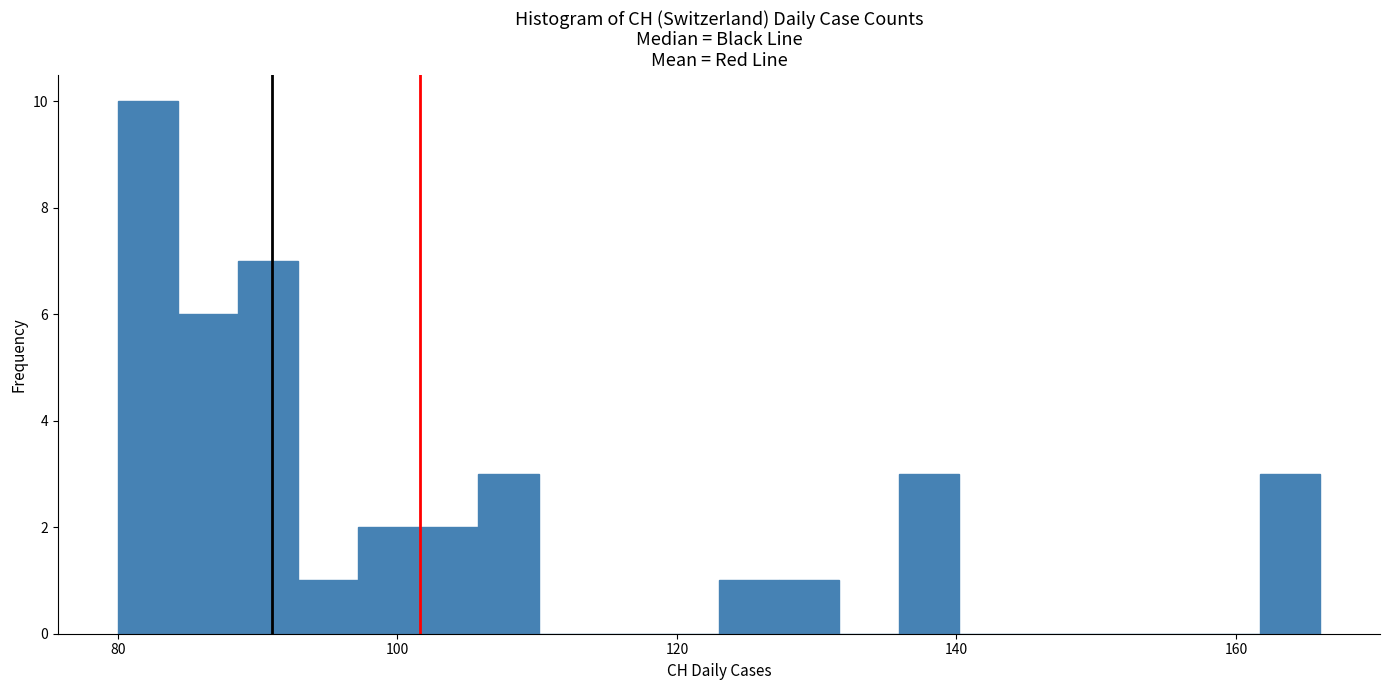

Read against the x-axis, roughly where is the centre of the tallest bar?

82